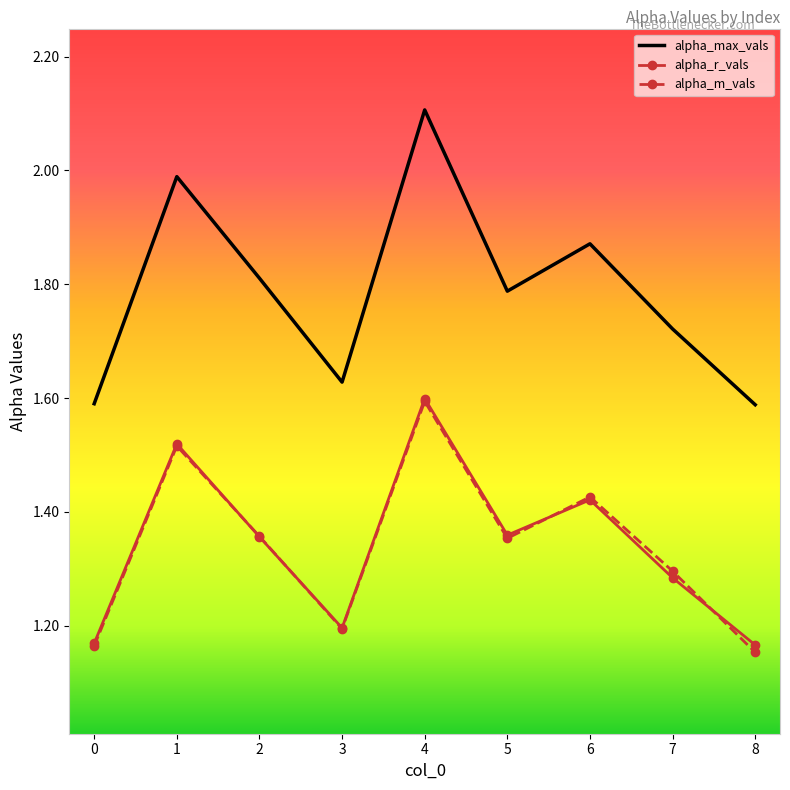

At how many categories does at least one series exceed 1?

9